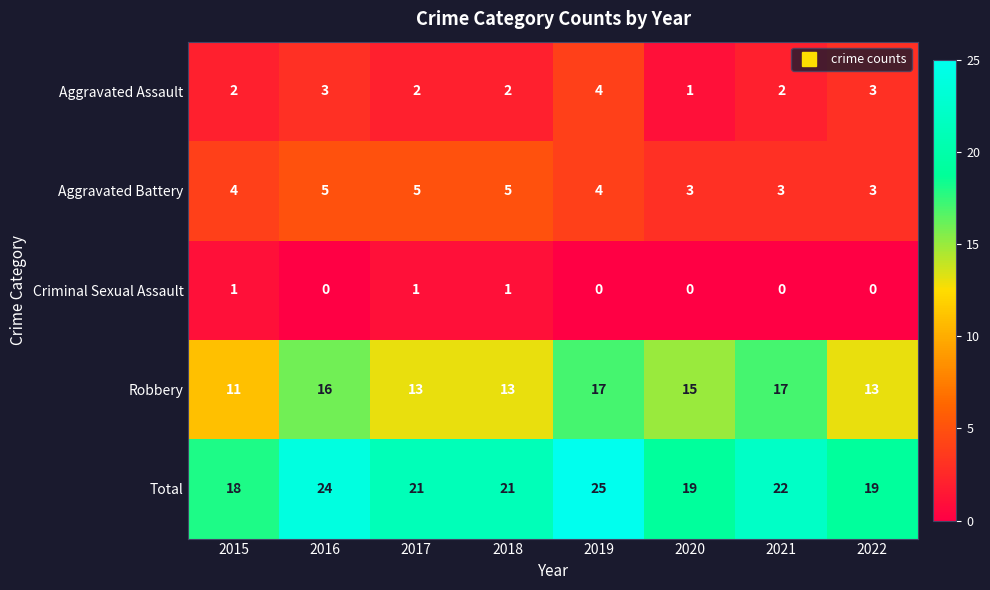

What is the sum of all Aggravated Assault values?

19